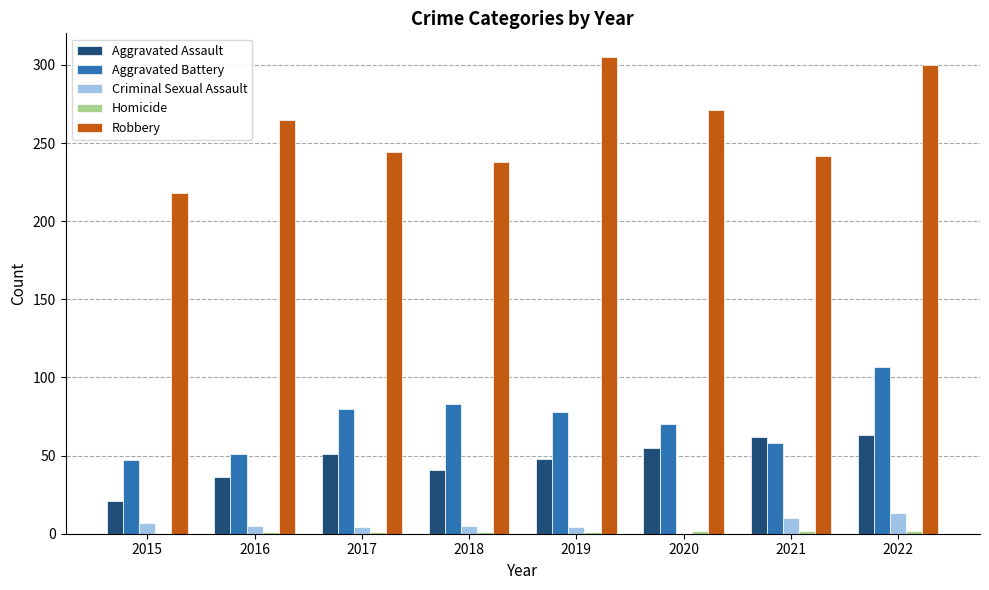

What is the sum of the Robbery values at 2017 and 2021?

486